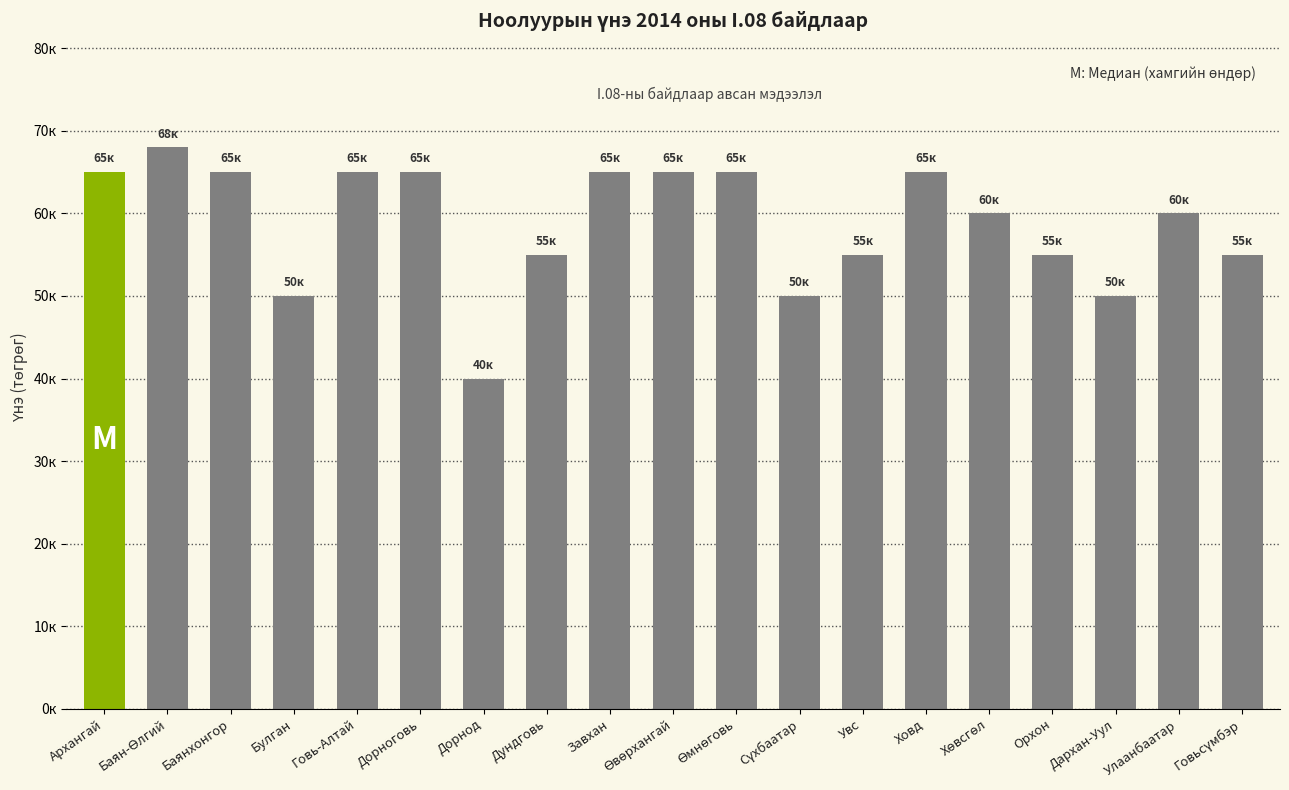

List the labels in order of value, largest first.

Баян-Өлгий, Архангай, Баянхонгор, Говь-Алтай, Дорноговь, Завхан, Өвөрхангай, Өмнөговь, Ховд, Хөвсгөл, Улаанбаатар, Дундговь, Увс, Орхон, Говьсүмбэр, Булган, Сүхбаатар, Дархан-Уул, Дорнод